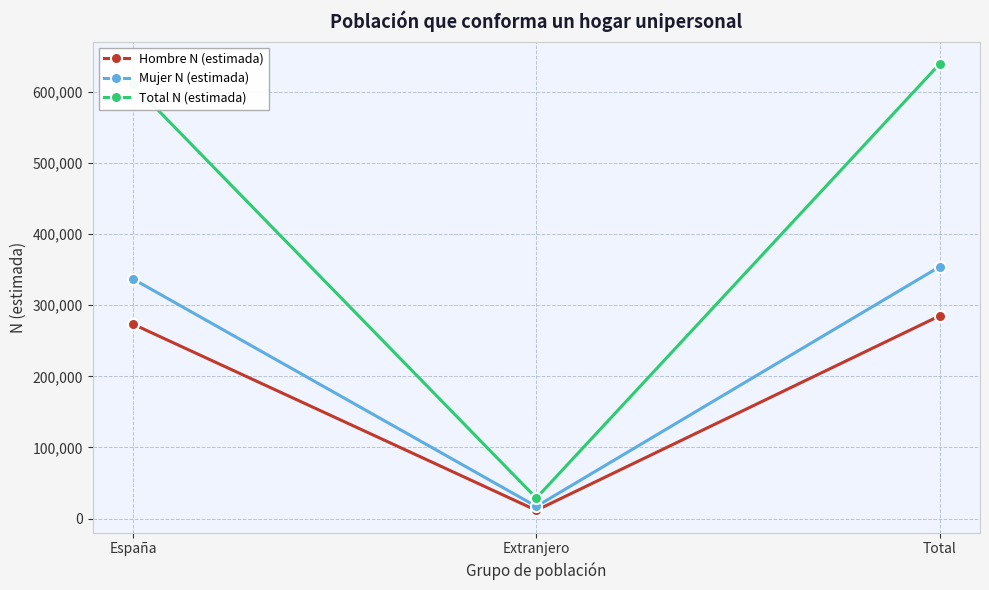

What is the label of the 2nd point from the left?

Extranjero